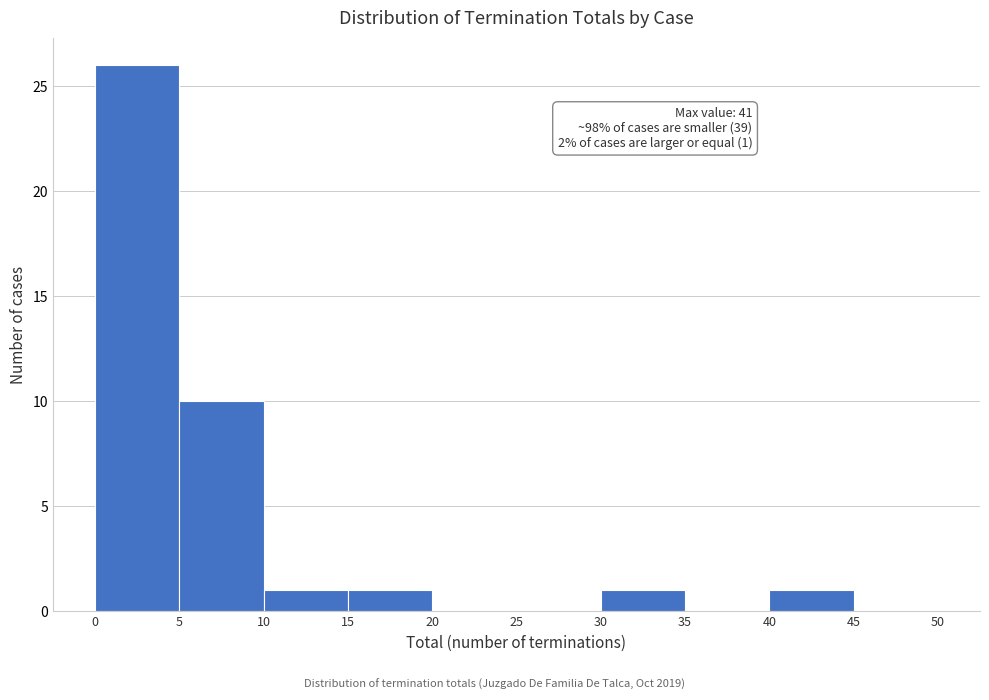

Which range on the x-axis has the tallest bar?

0 to 5